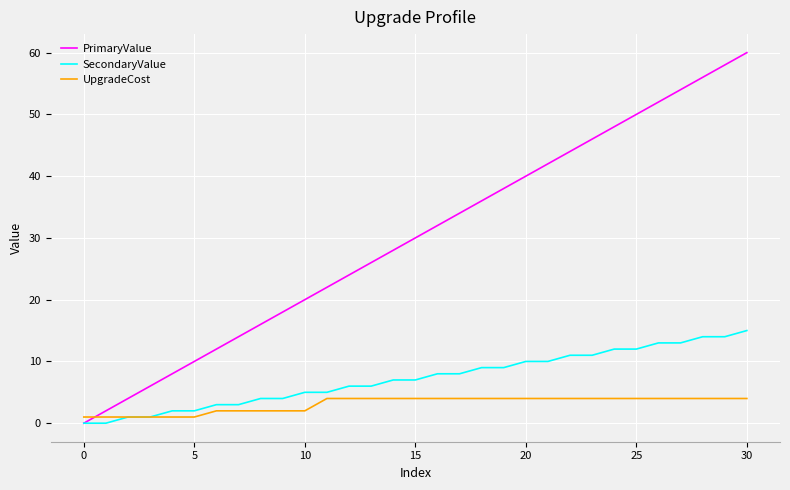

What is the highest value of the SecondaryValue series?

15